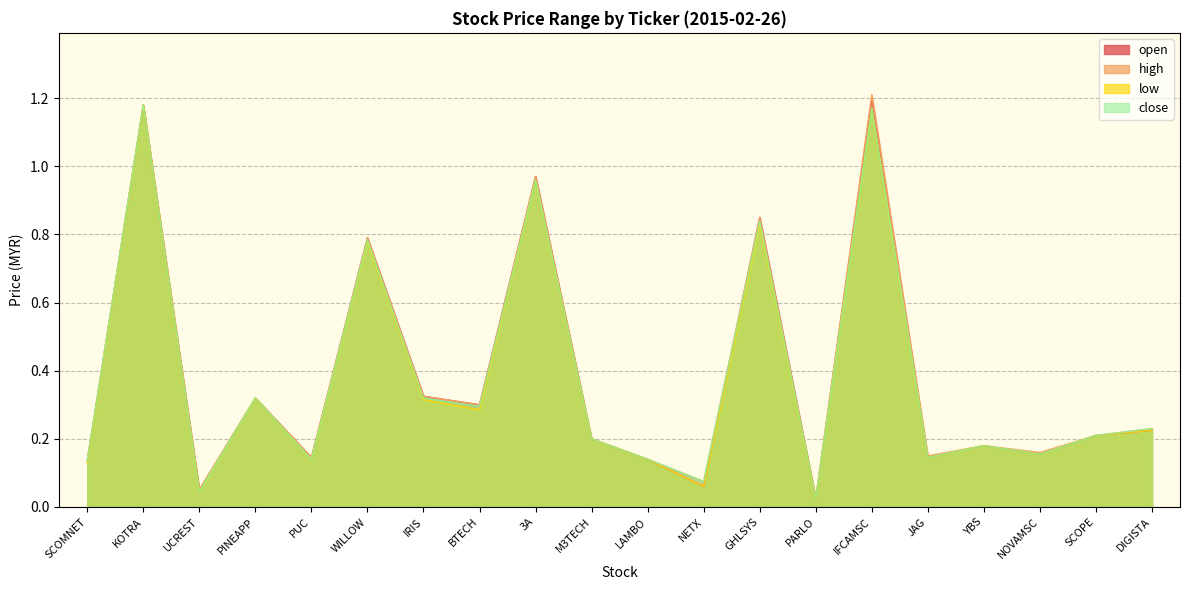

What is the difference between the maximum and second lowest values in the low series?

1.1